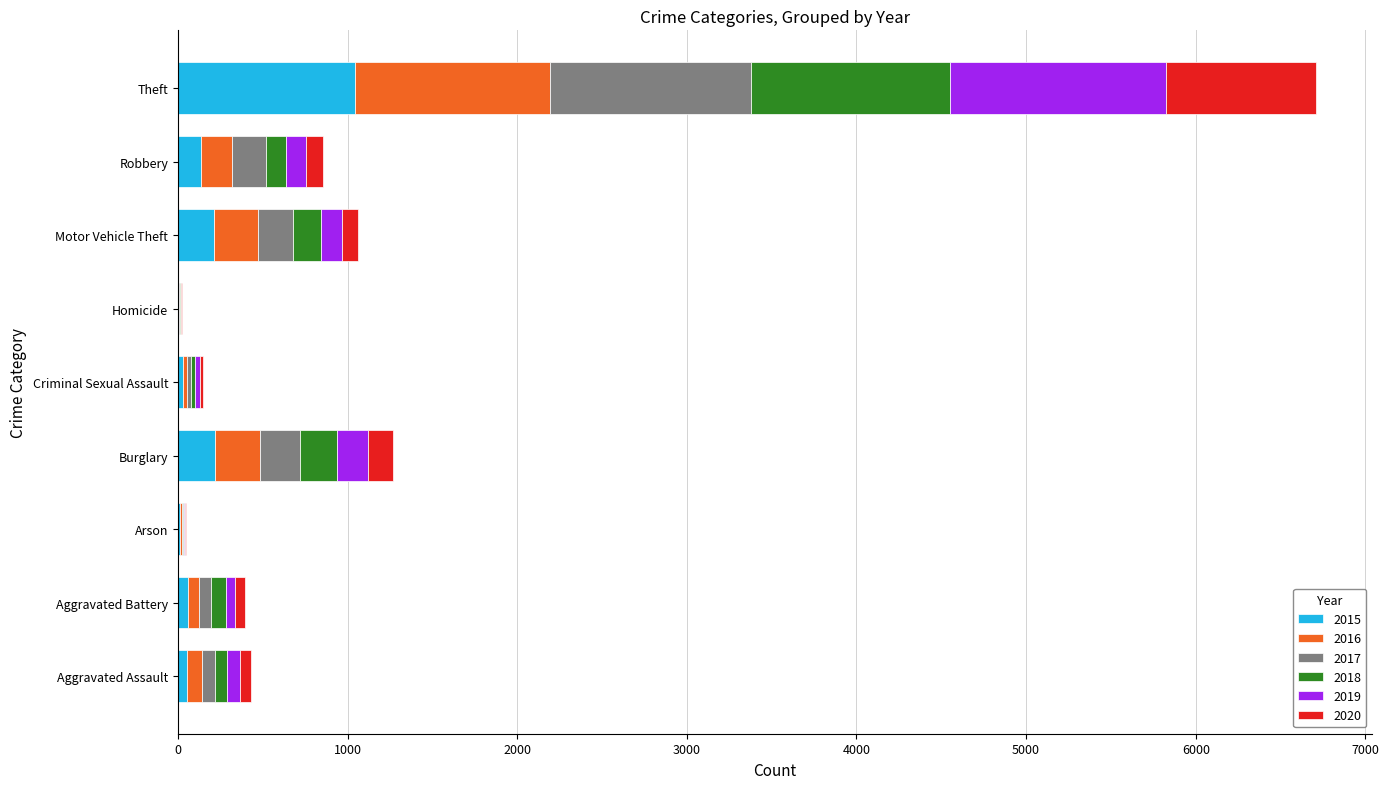

What is the total value across all series at Burglary?

1265